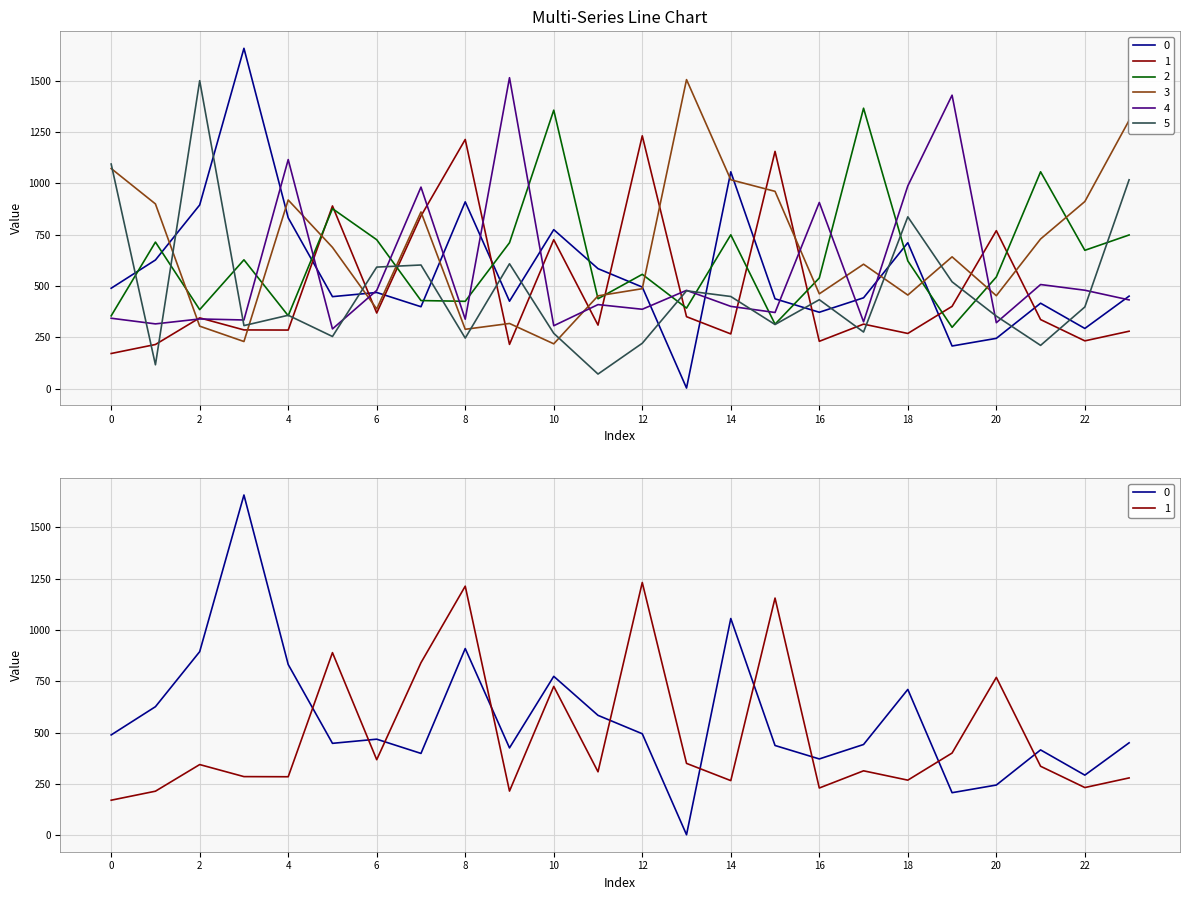

True or false: 4 and 1 cross at least once.

True